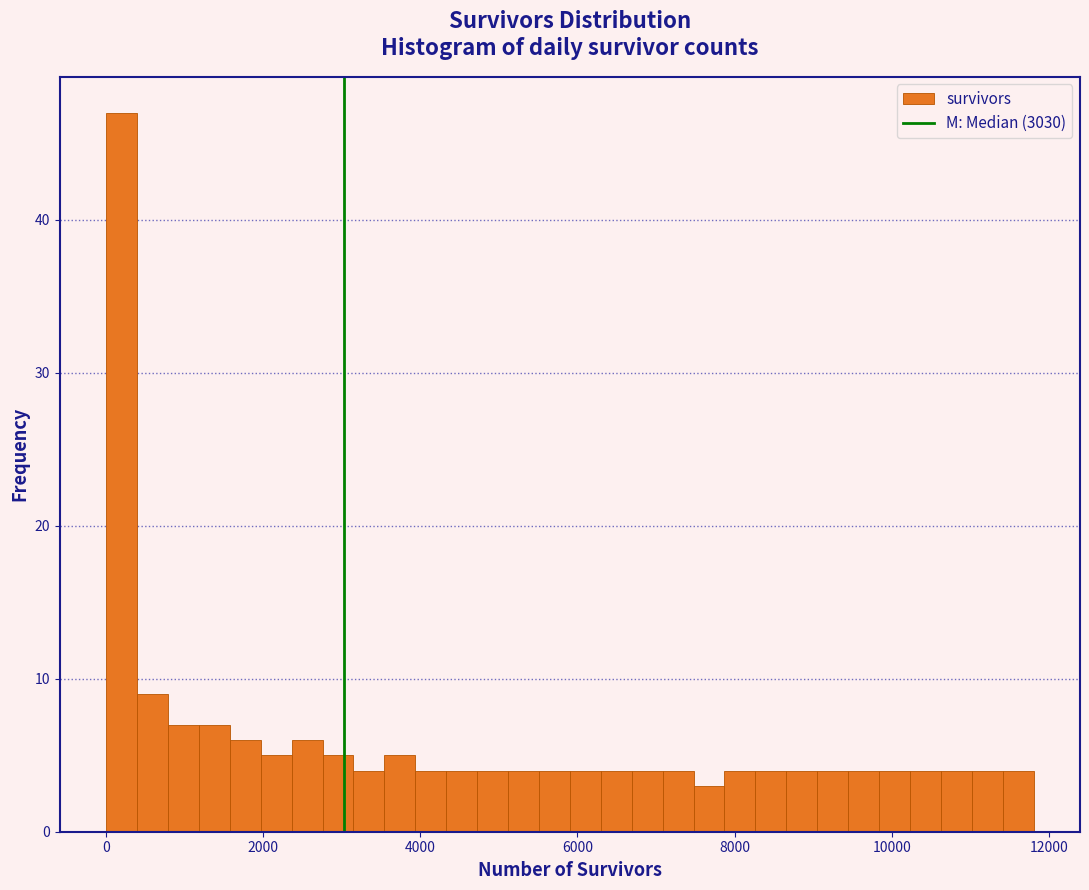

Around what value on the x-axis is the tallest bar? Give the approximate position of its centre, as read against the axis.

200